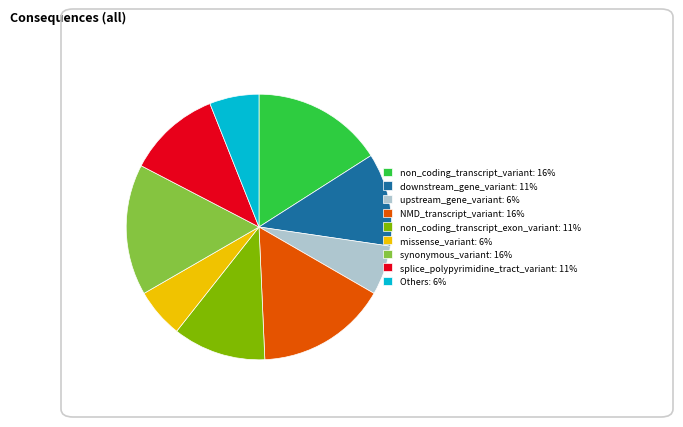

True or false: splice_polypyrimidine_tract_variant: 11% accounts for 11% of the total.

True